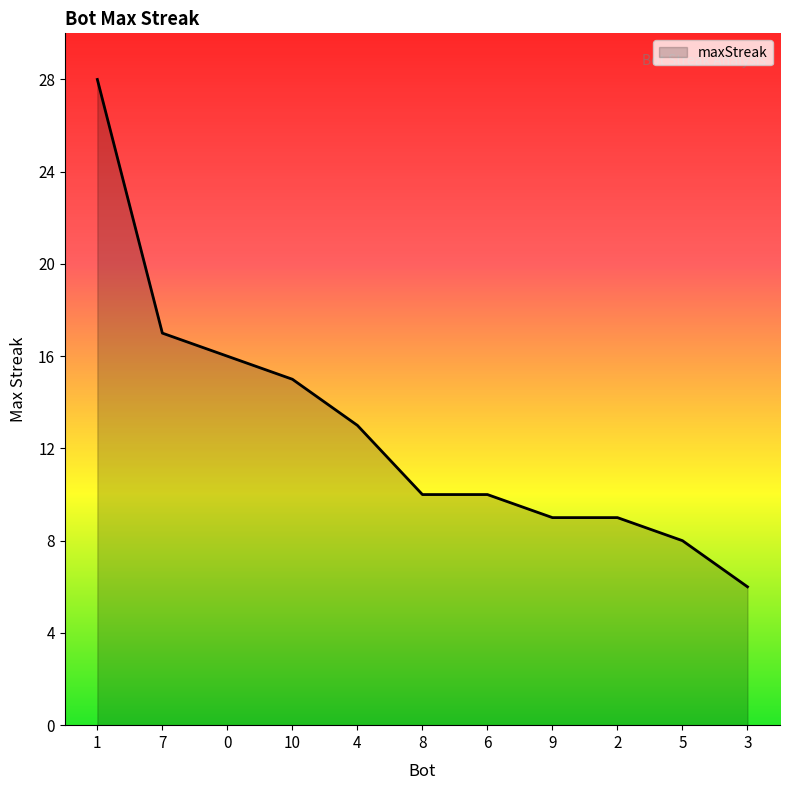

What is the sum of the values at 9 and 5?

17